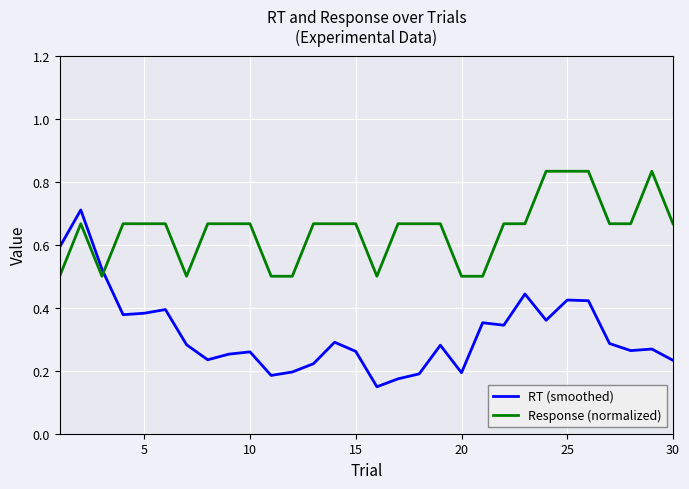

Which series has the widest spread of values?

RT (smoothed)